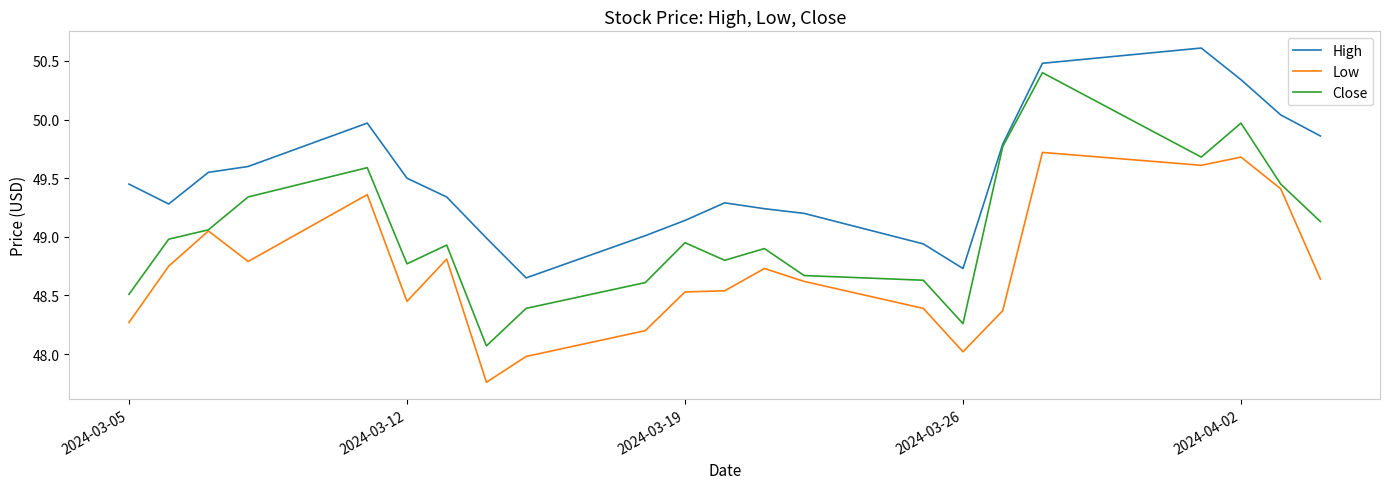

True or false: Low and High cross at least once.

False